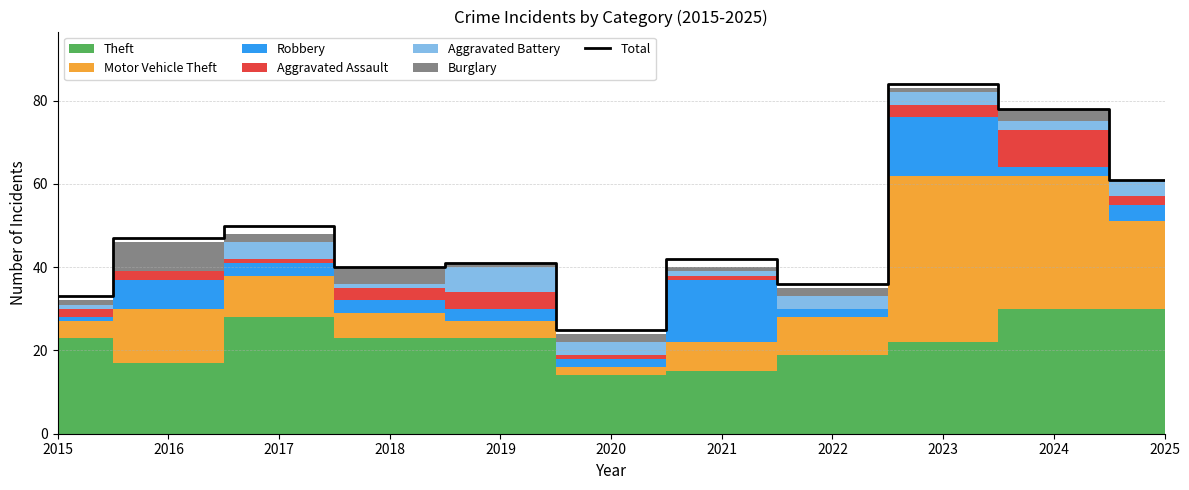

Reading right to left, extract all data points from this chart.

2025=61	2024=78	2023=84	2022=36	2021=42	2020=25	2019=41	2018=40	2017=50	2016=47	2015=33